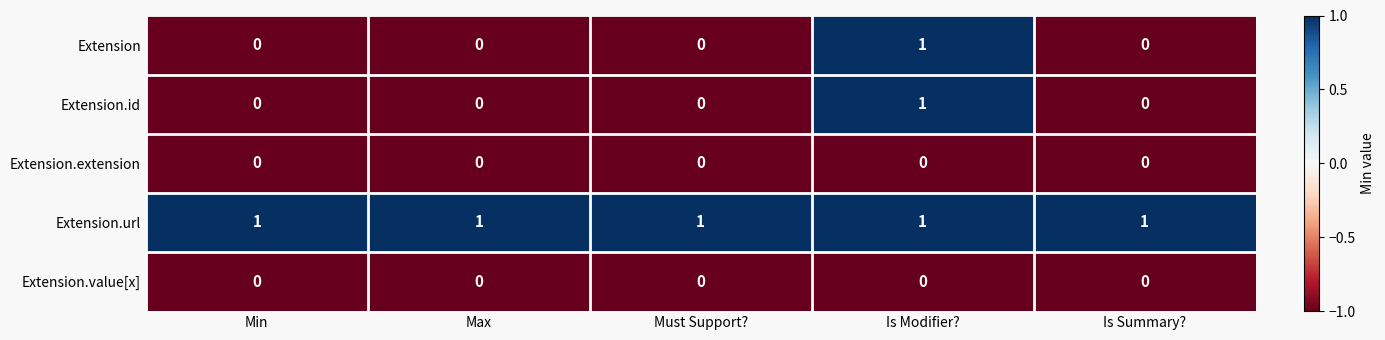

At which category is the sum across all series the highest?

Is Modifier?